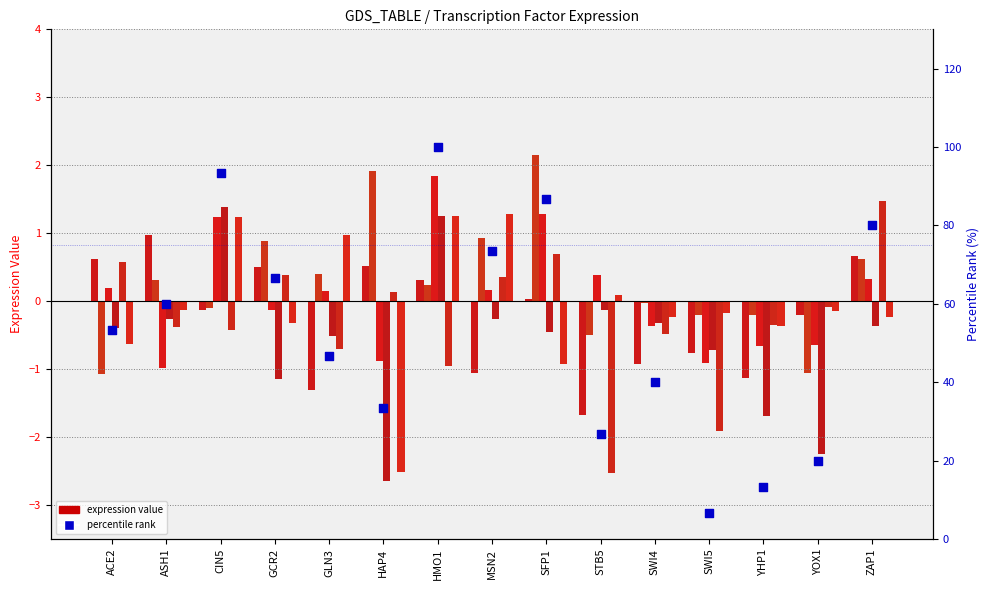

At which category is the sum across all series the highest?

HMO1